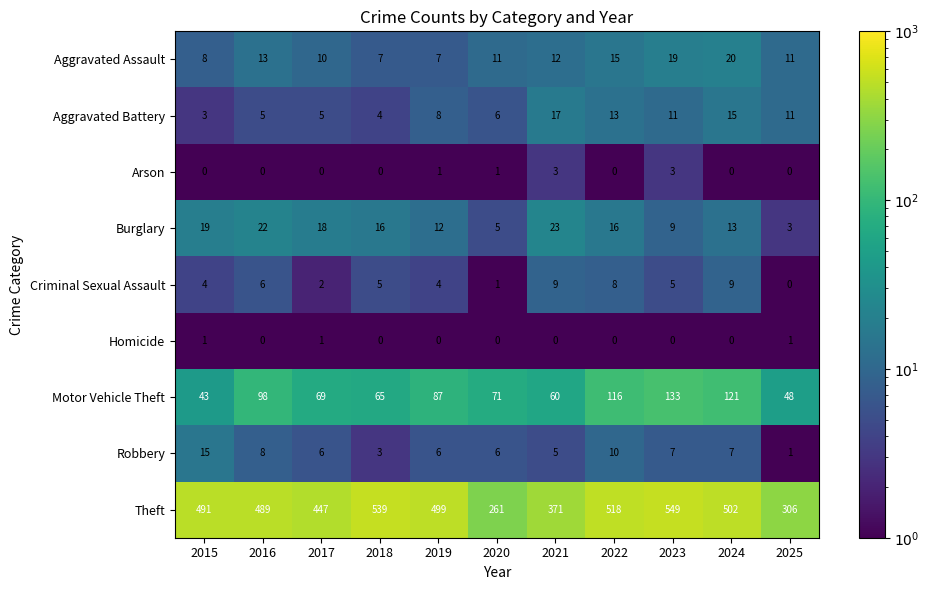

What is the average value of the Burglary series?

14